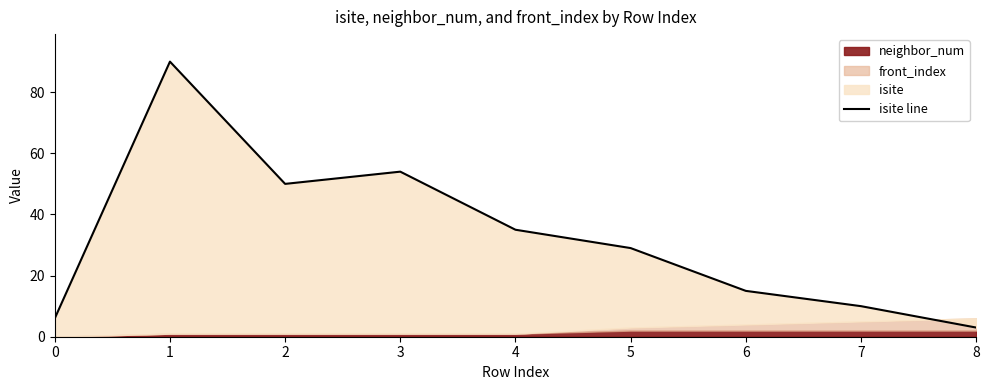

At which label is the value closest to 46?

2